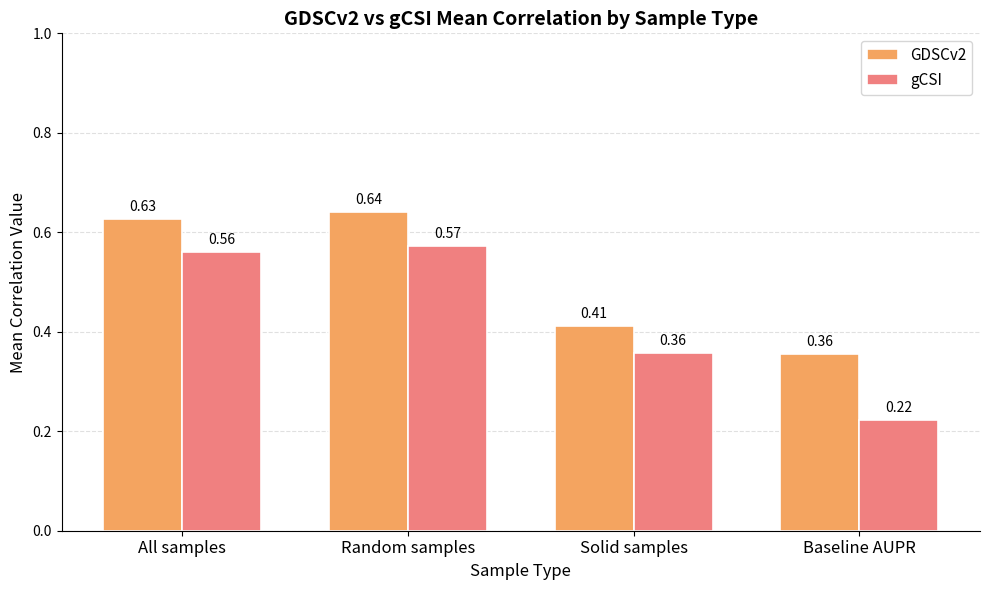

At which label is gCSI closest to 0?

Baseline AUPR